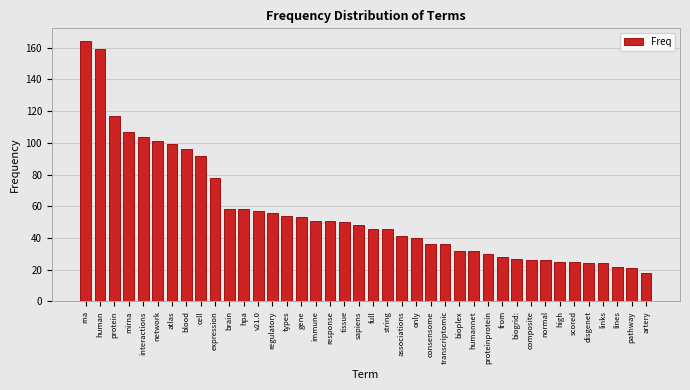

The value at pathway is 11. True or false?

False